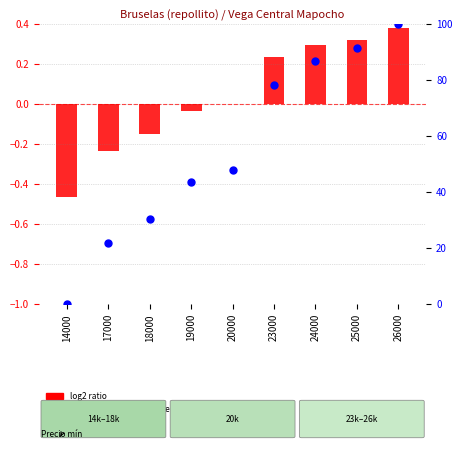

What is the change in value from 14000 to 20000?

+47.8